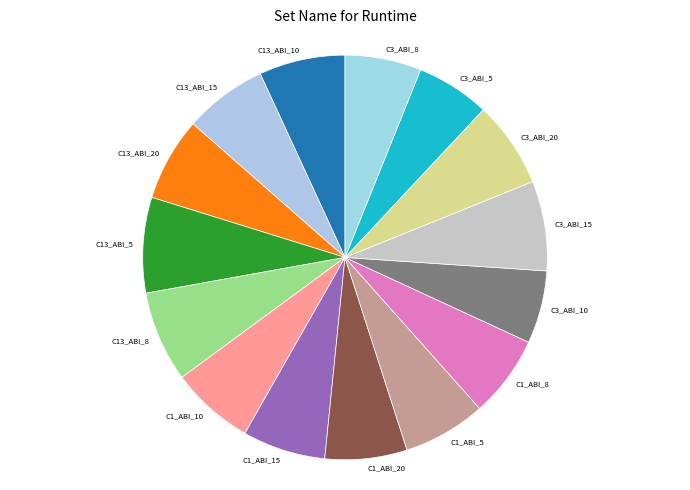

The C13_ABI_10 slice represents 7% of the pie. True or false?

True